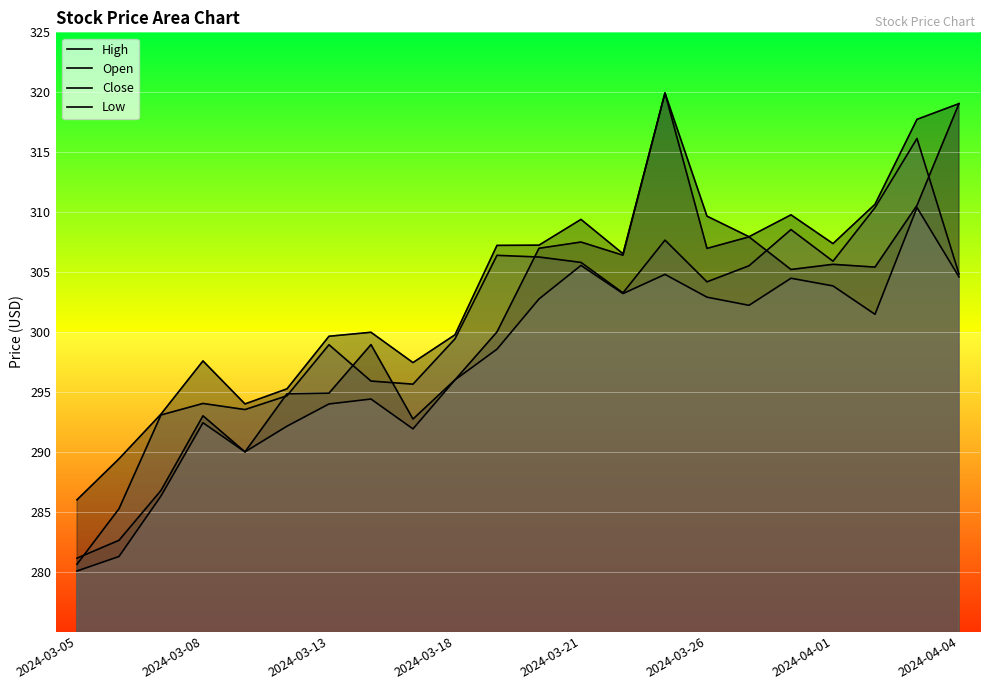

How many lines are shown in the chart?

4